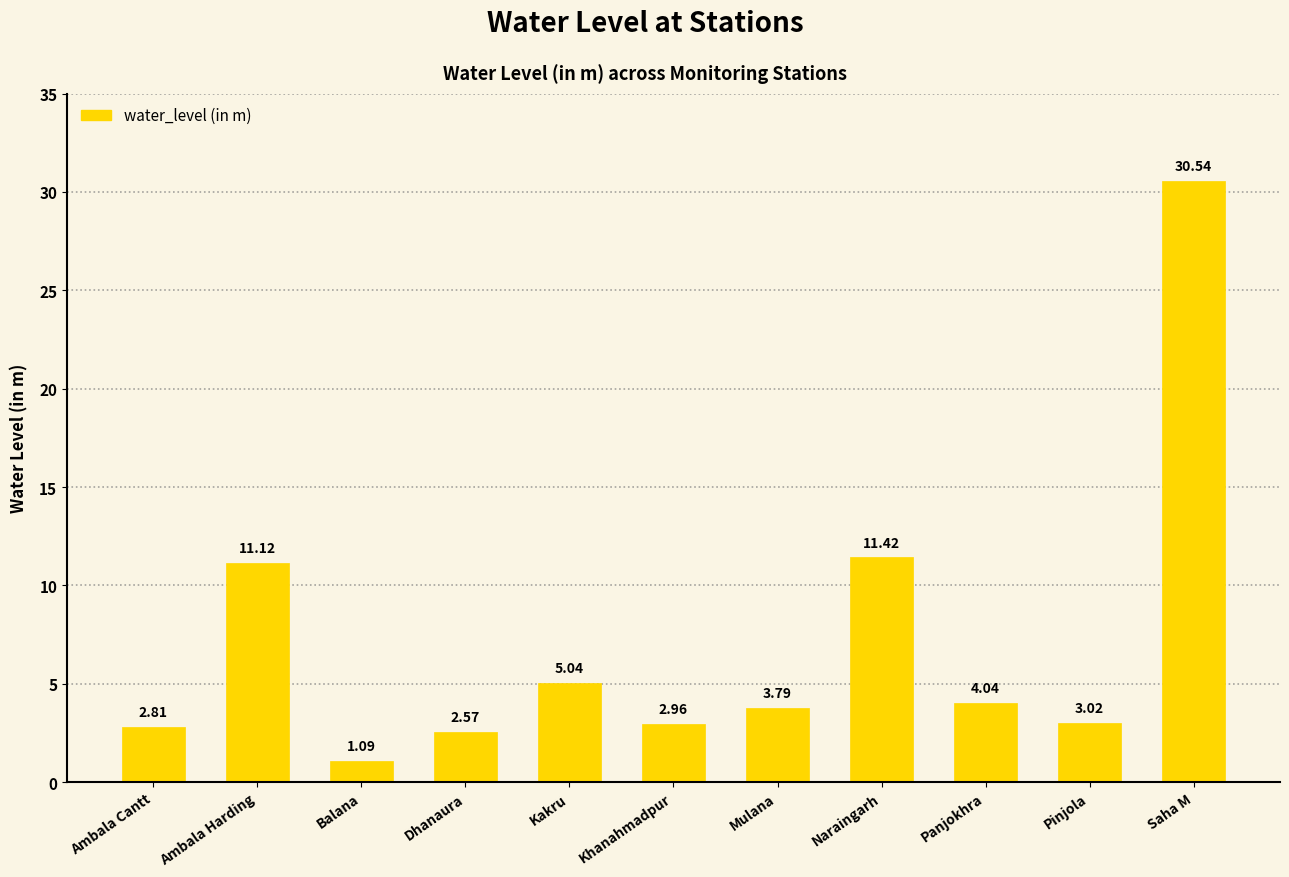

Is it true that the value at Mulana is 1.2?

False